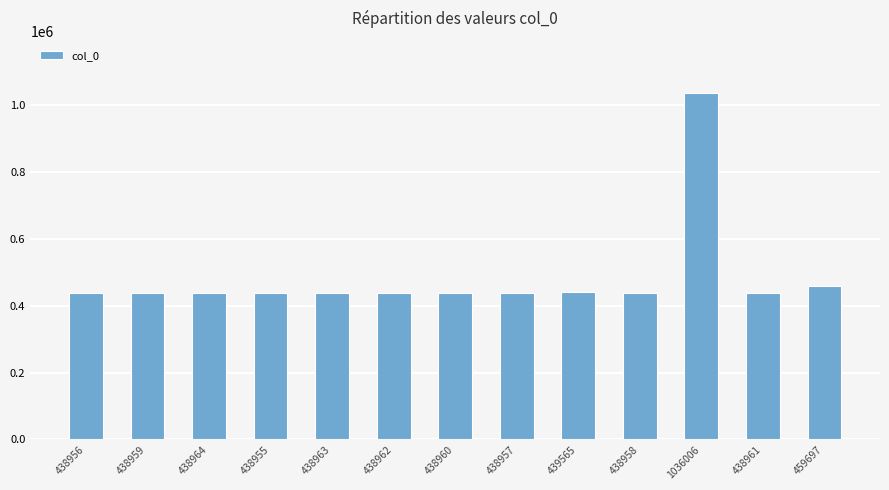

What is the difference between the values at 438963 and 438960?

3